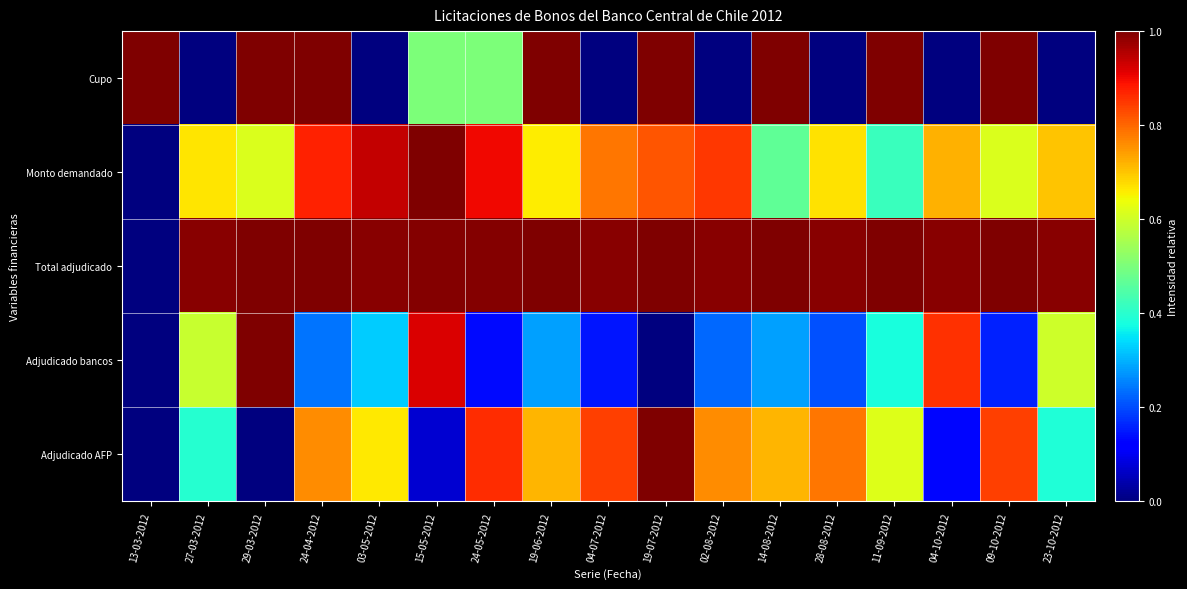

Reading left to right, what are all the values shown in this chart?

Cupo: 13-03-2012=1.0	27-03-2012=0.0	29-03-2012=1.0	24-04-2012=1.0	03-05-2012=0.0	15-05-2012=0.5	24-05-2012=0.5	19-06-2012=1.0	04-07-2012=0.0	19-07-2012=1.0	02-08-2012=0.0	14-08-2012=1.0	28-08-2012=0.0	11-09-2012=1.0	04-10-2012=0.0	09-10-2012=1.0	23-10-2012=0.0
Monto demandado: 13-03-2012=0.0	27-03-2012=0.7	29-03-2012=0.6	24-04-2012=0.9	03-05-2012=0.9	15-05-2012=1.0	24-05-2012=0.9	19-06-2012=0.7	04-07-2012=0.8	19-07-2012=0.8	02-08-2012=0.9	14-08-2012=0.5	28-08-2012=0.7	11-09-2012=0.4	04-10-2012=0.7	09-10-2012=0.6	23-10-2012=0.7
Total adjudicado: 13-03-2012=0.0	27-03-2012=1.0	29-03-2012=1.0	24-04-2012=1.0	03-05-2012=1.0	15-05-2012=1.0	24-05-2012=1.0	19-06-2012=1.0	04-07-2012=1.0	19-07-2012=1.0	02-08-2012=1.0	14-08-2012=1.0	28-08-2012=1.0	11-09-2012=1.0	04-10-2012=1.0	09-10-2012=1.0	23-10-2012=1.0
Adjudicado bancos: 13-03-2012=0.0	27-03-2012=0.6	29-03-2012=1.0	24-04-2012=0.2	03-05-2012=0.3	15-05-2012=0.9	24-05-2012=0.1	19-06-2012=0.3	04-07-2012=0.1	19-07-2012=0.0	02-08-2012=0.2	14-08-2012=0.3	28-08-2012=0.2	11-09-2012=0.4	04-10-2012=0.9	09-10-2012=0.2	23-10-2012=0.6
Adjudicado AFP: 13-03-2012=0.0	27-03-2012=0.4	29-03-2012=0.0	24-04-2012=0.8	03-05-2012=0.7	15-05-2012=0.1	24-05-2012=0.9	19-06-2012=0.7	04-07-2012=0.8	19-07-2012=1.0	02-08-2012=0.8	14-08-2012=0.7	28-08-2012=0.8	11-09-2012=0.6	04-10-2012=0.1	09-10-2012=0.8	23-10-2012=0.4